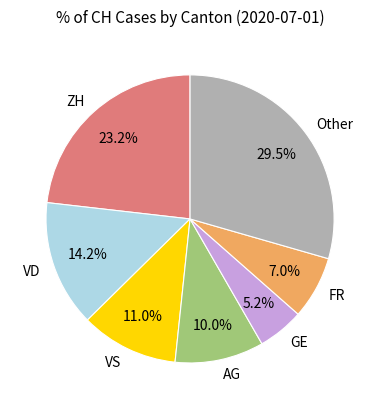

To the nearest percent, what is the average slice percentage?

14%